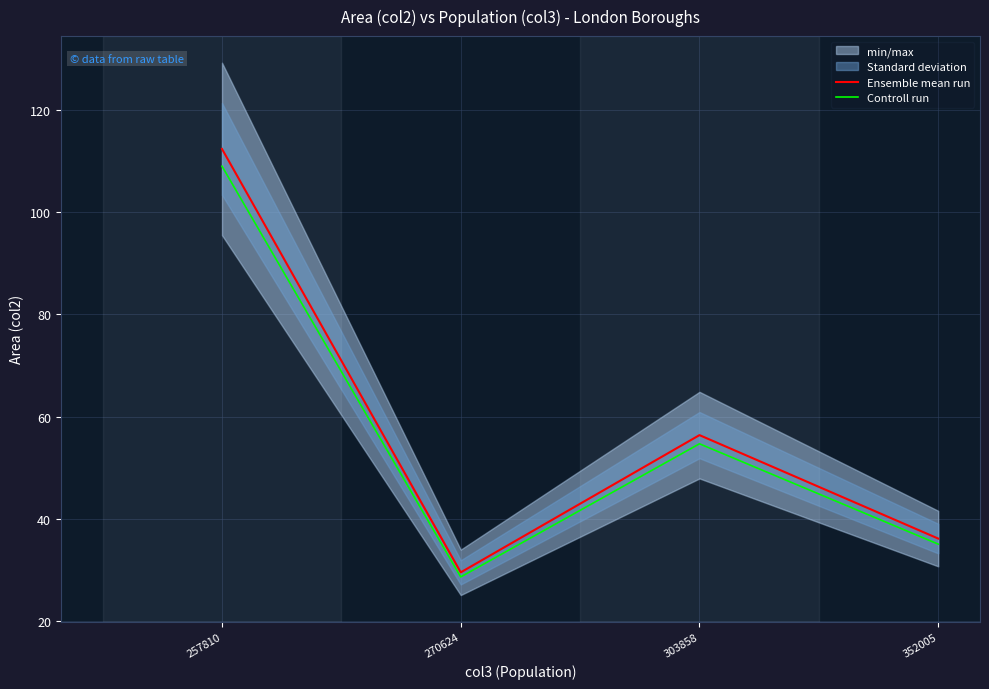

True or false: Ensemble mean run has a value of 94.5 at 303858.

False